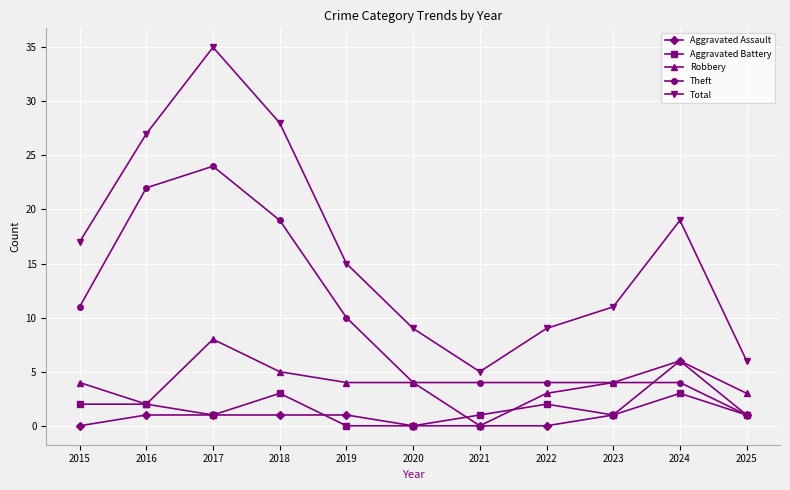

True or false: Robbery and Total cross at least once.

False